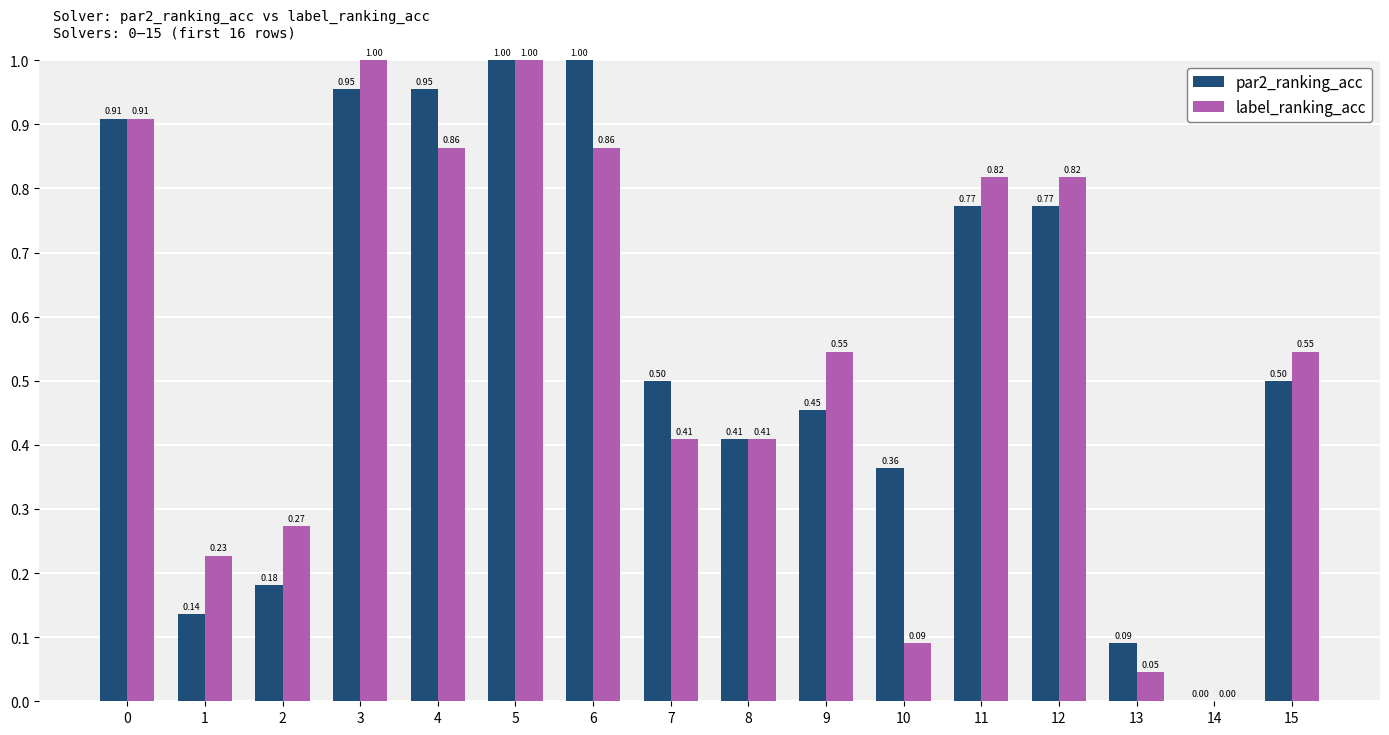

At which category is the sum across all series the highest?

5